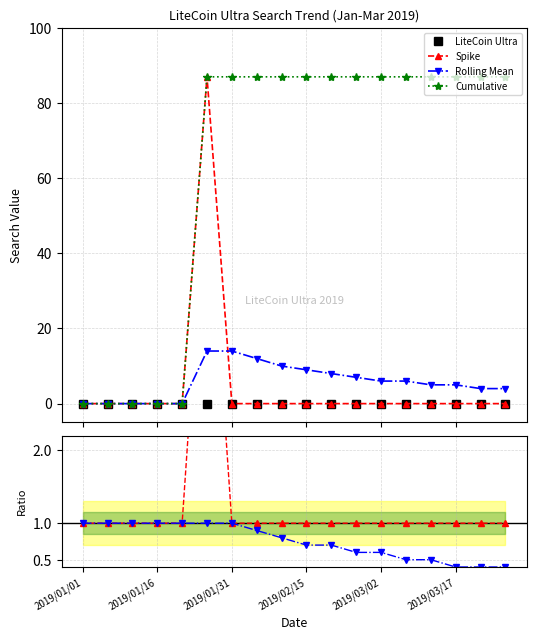

Is it true that Rolling Mean equals 1.2 at 8?

False